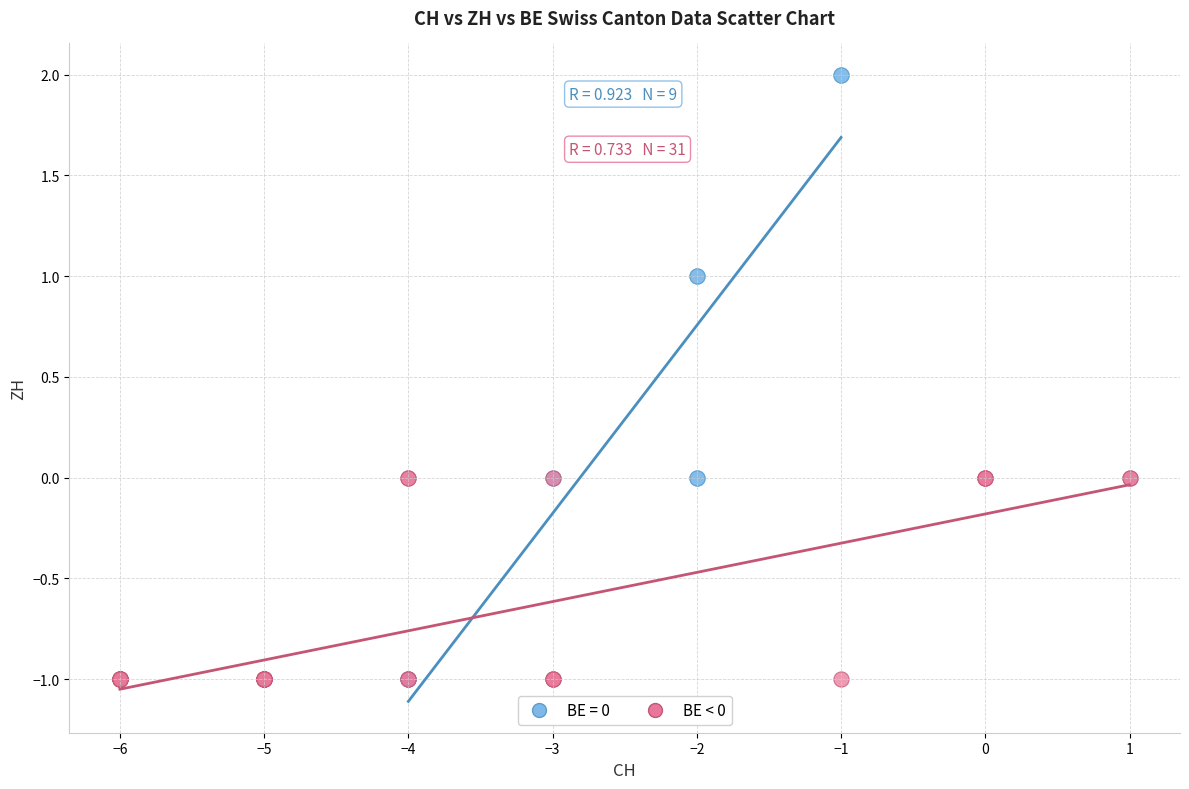

Which series contains the highest Y value?

BE = 0